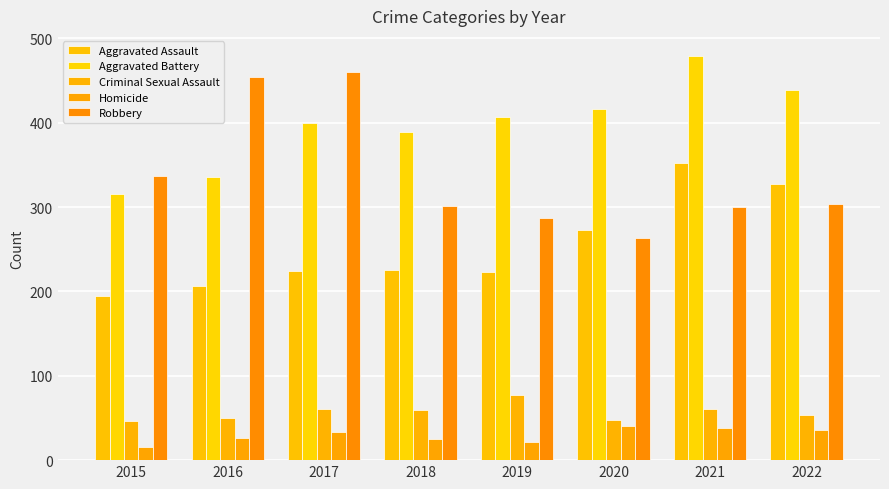

Does the chart contain stacked bars?

No